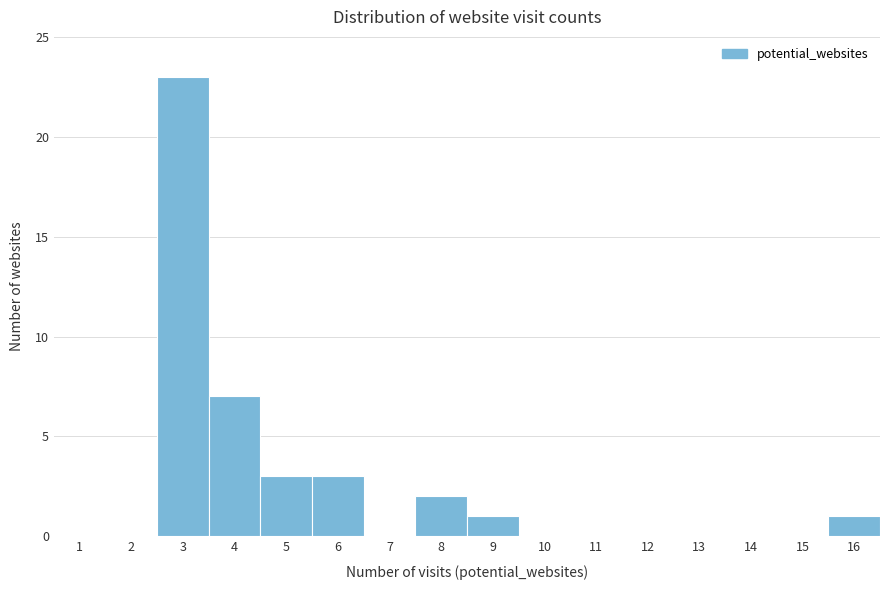

Reading right to left, transcribe all the data shown in this chart.

16=1	15=0	14=0	13=0	12=0	11=0	10=0	9=1	8=2	7=0	6=3	5=3	4=7	3=23	2=0	1=0